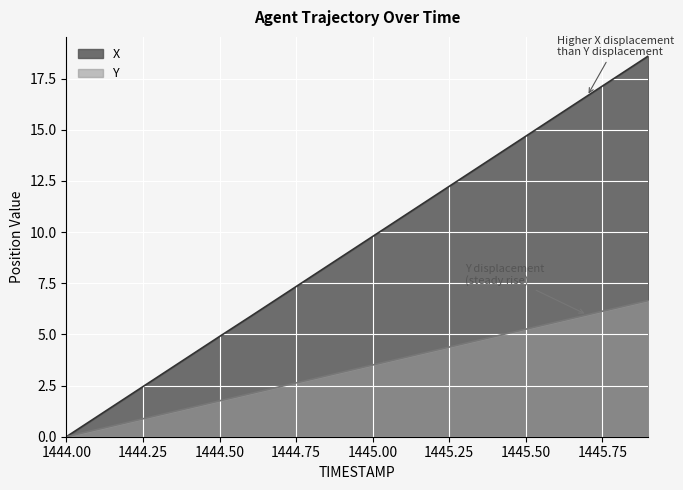

What are all the series names shown in the legend?

X, Y